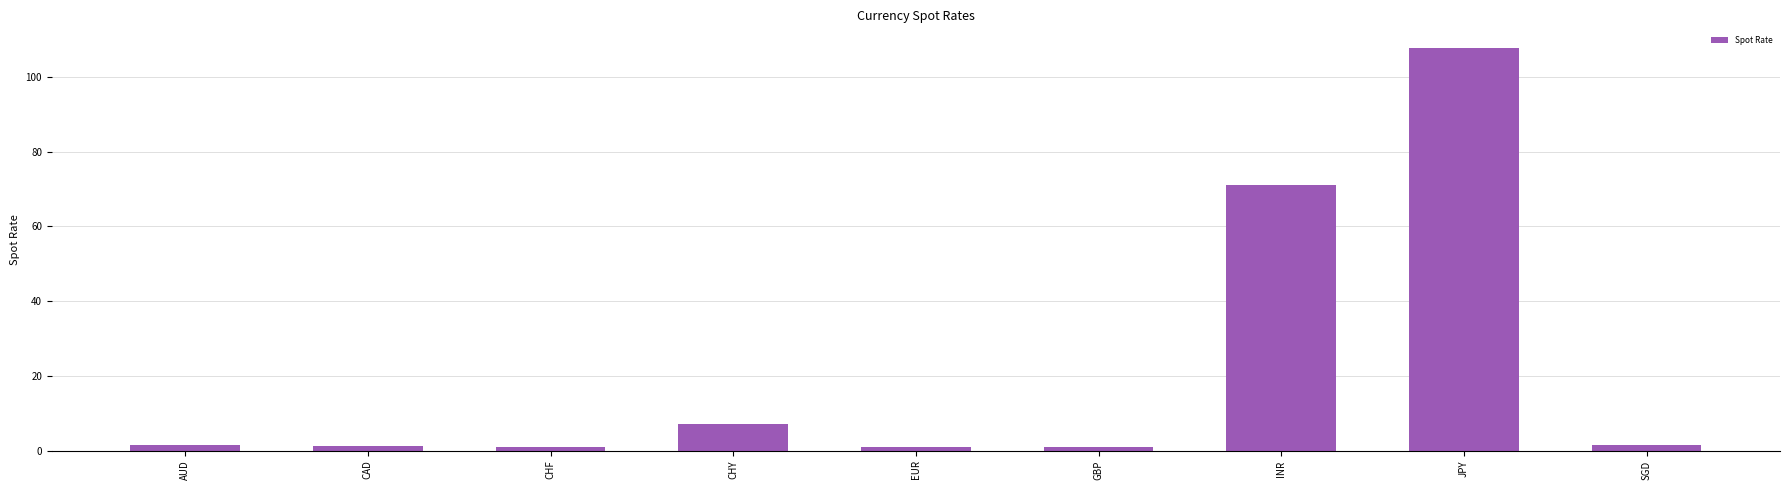

Which has a higher value, JPY or CAD?

JPY